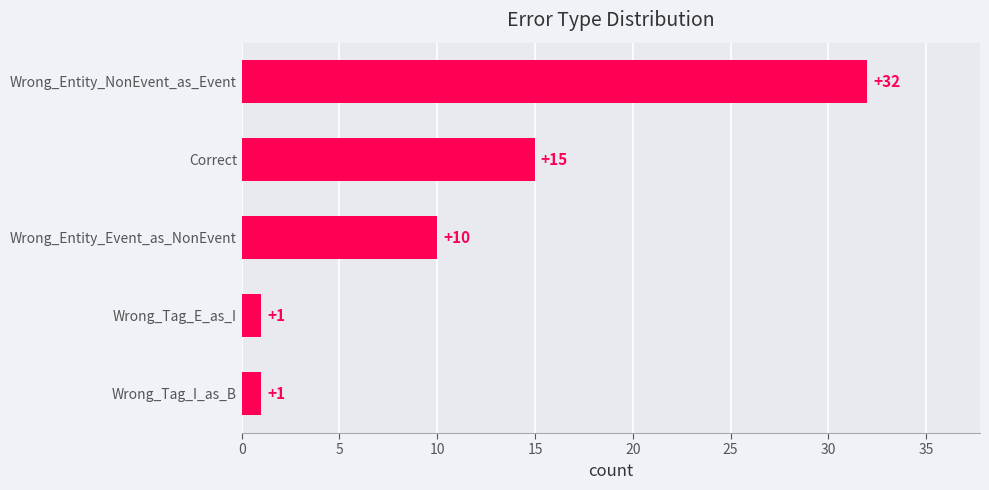

Where is the data nearest to the value 16?

Correct